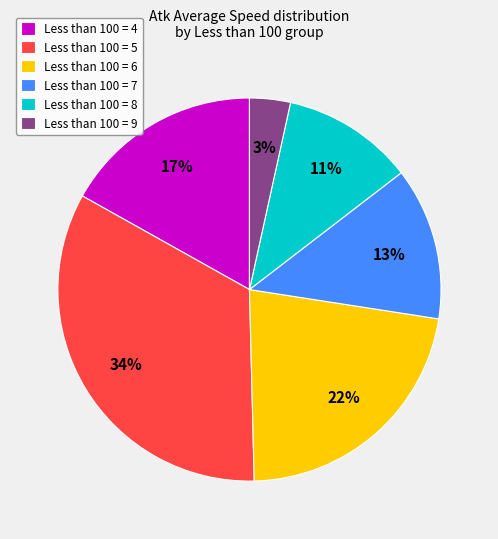

Is the sum of Less than 100 = 8 and Less than 100 = 9 greater than half?

No